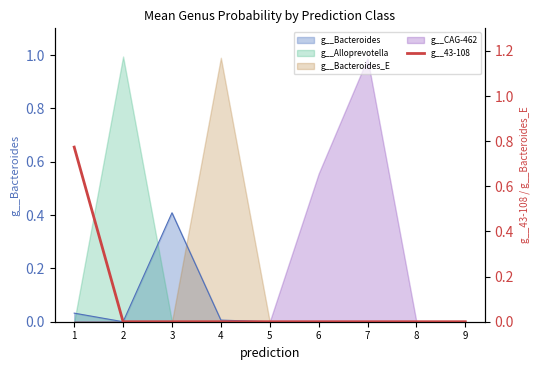

True or false: the data shows -0.4 at 5.

False